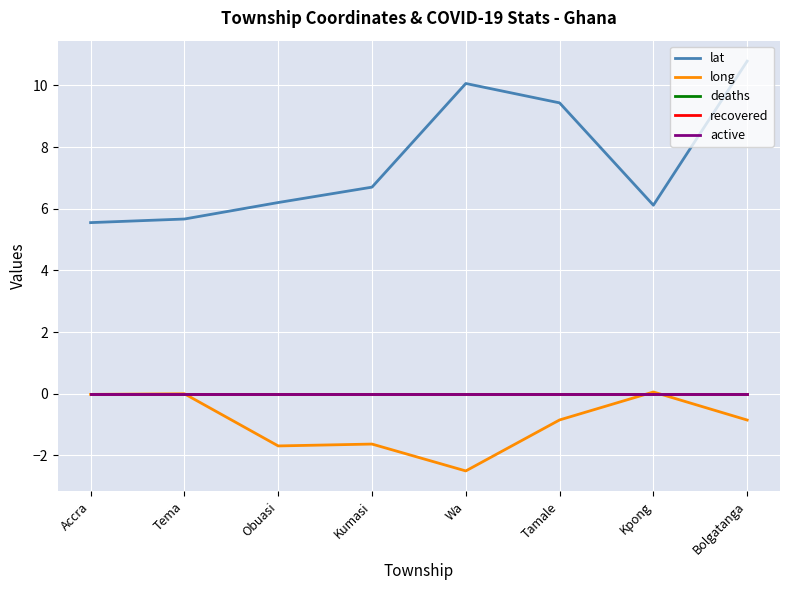

At which category does long reach its first local peak?

Tema